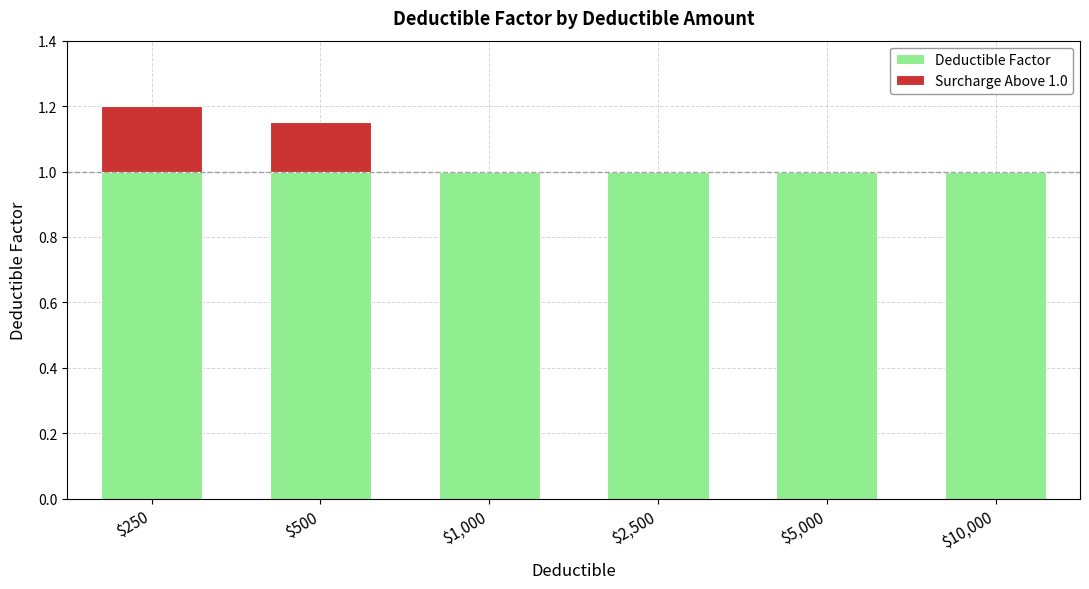

The value of Deductible Factor at $2,500 is 1.0. True or false?

True